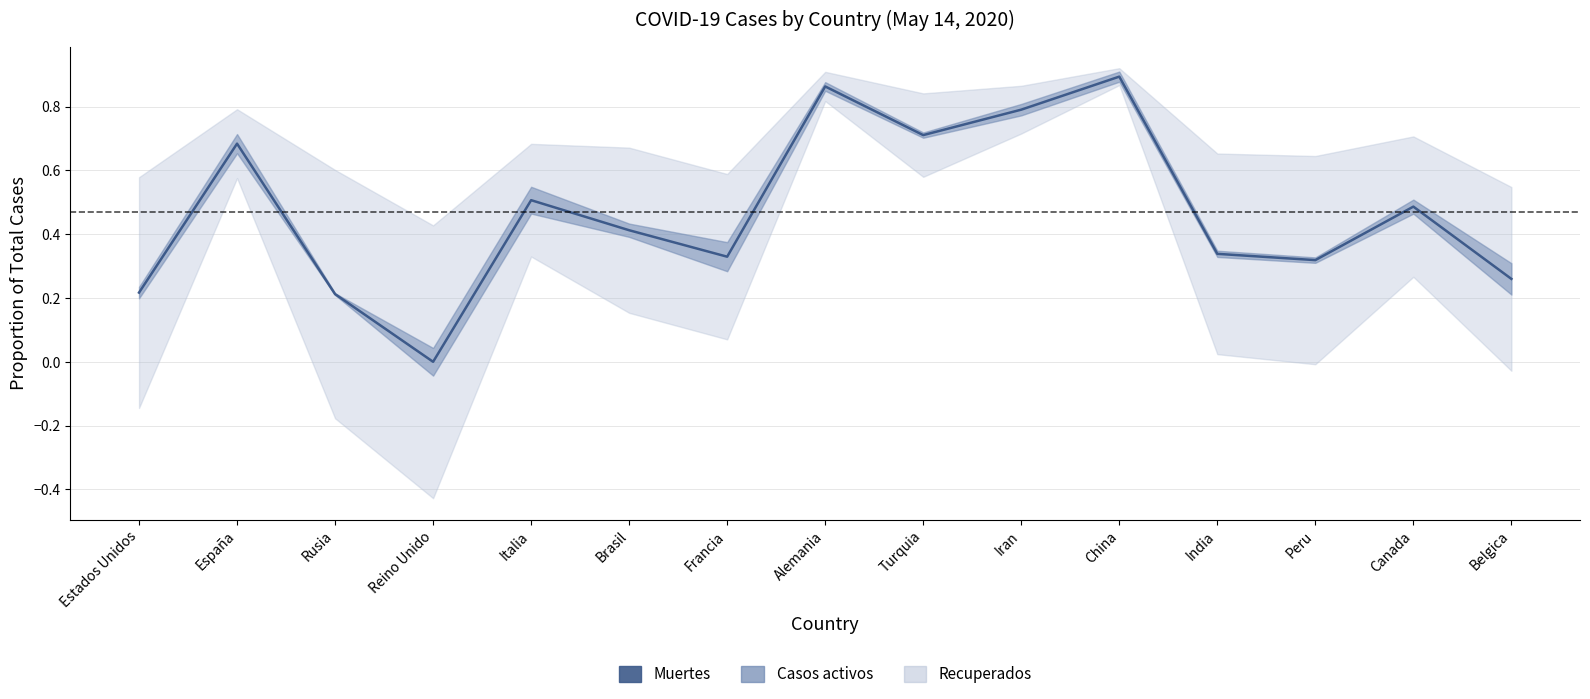

What is the greatest value displayed?

0.9